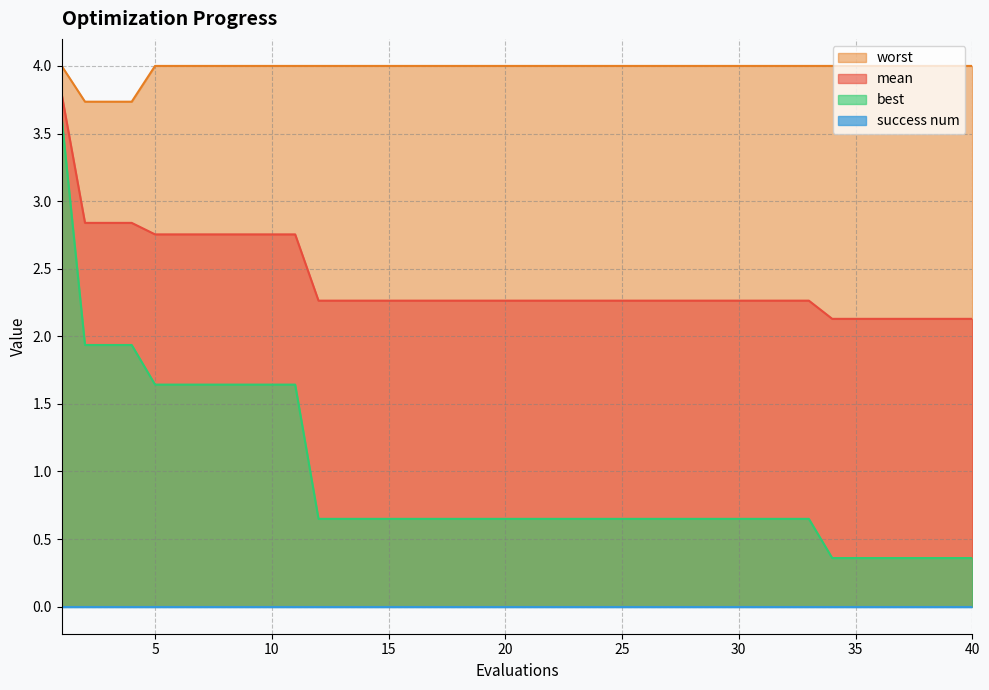

How many series are shown in this chart?

4